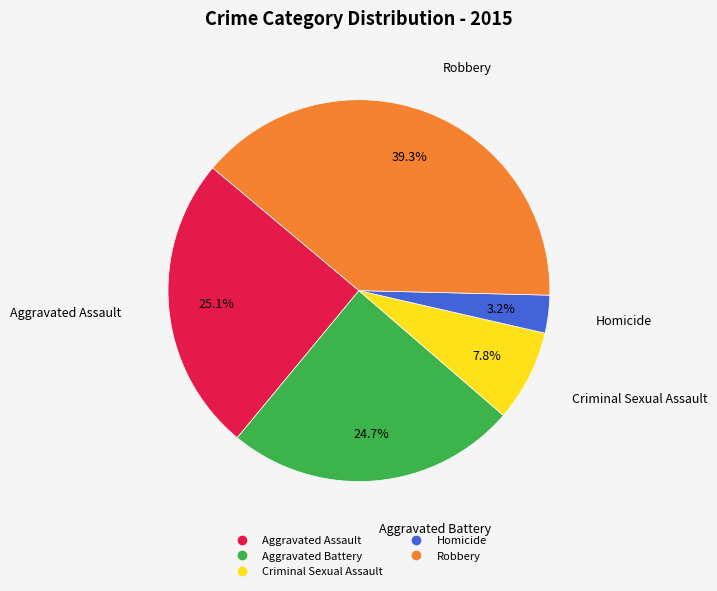

To the nearest percent, what is the difference between the largest and smallest slice percentages?

36%